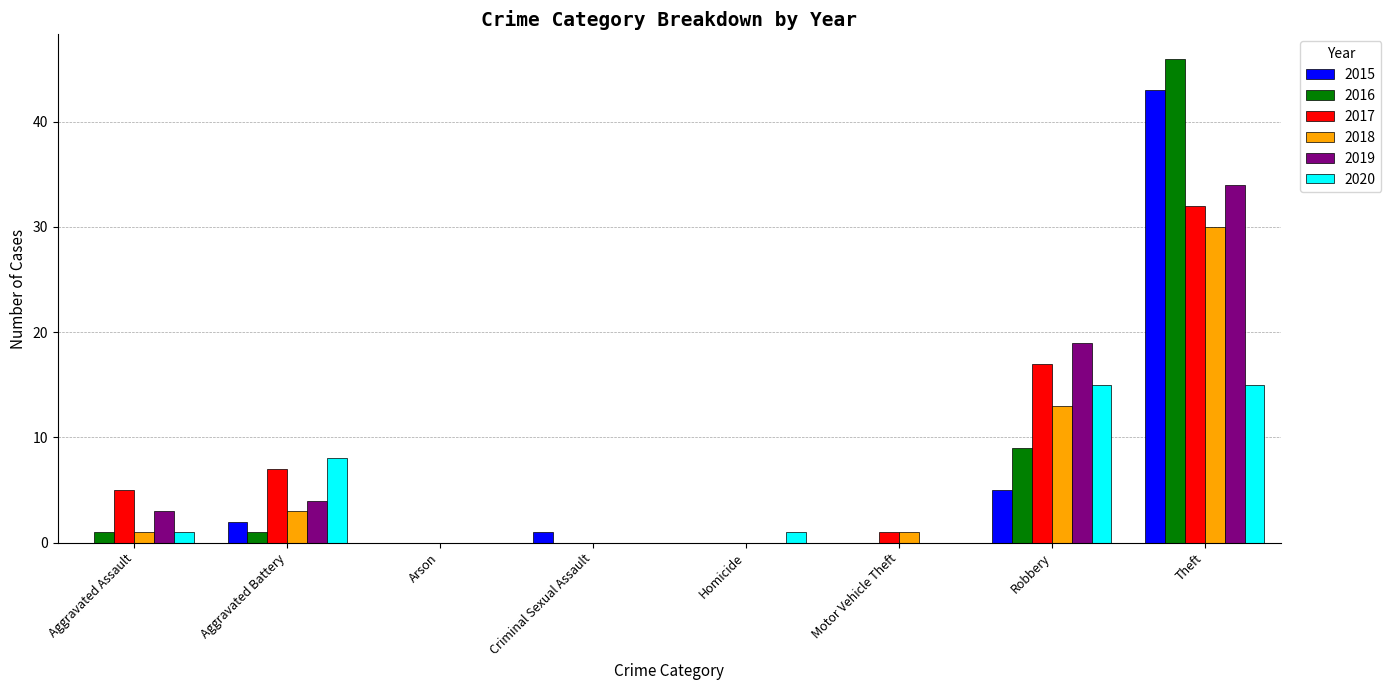

Between Motor Vehicle Theft and Robbery, which series saw the biggest shift?

2019